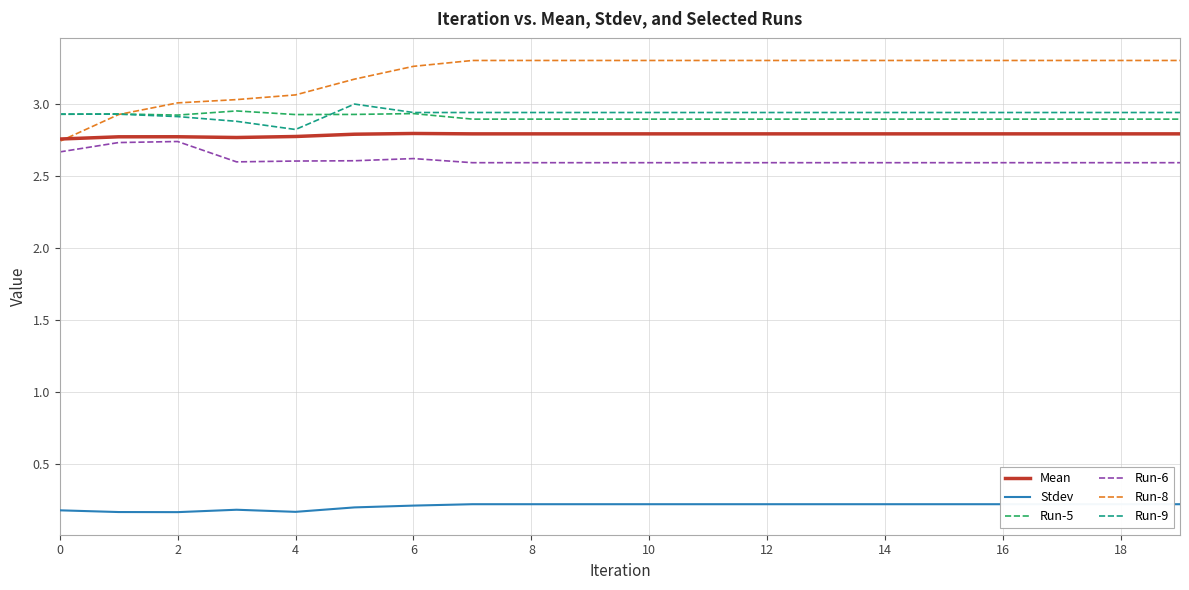

The value of Run-9 at 0 is 2.0. True or false?

False